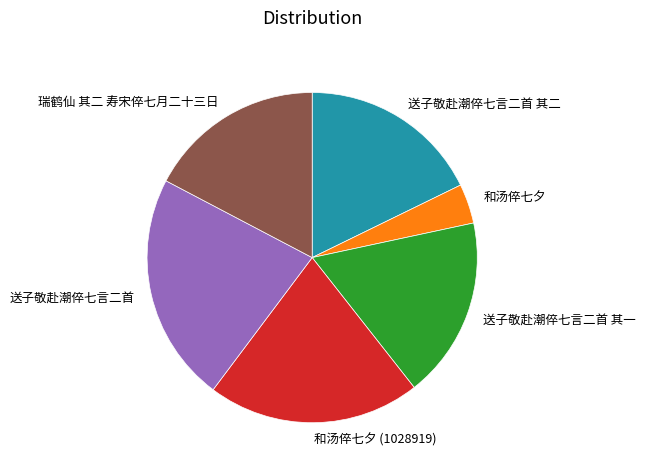

Combined, do 和汤倅七夕 (1028919) and 送子敬赴潮倅七言二首 其一 account for over 50%?

No